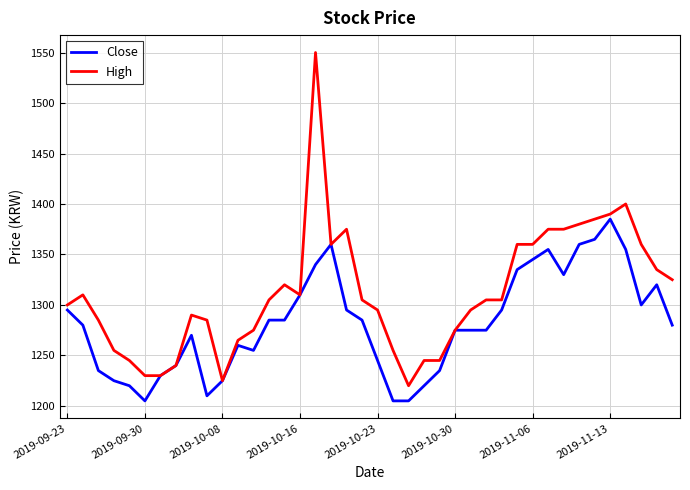

What is the average value of the High series?

1311